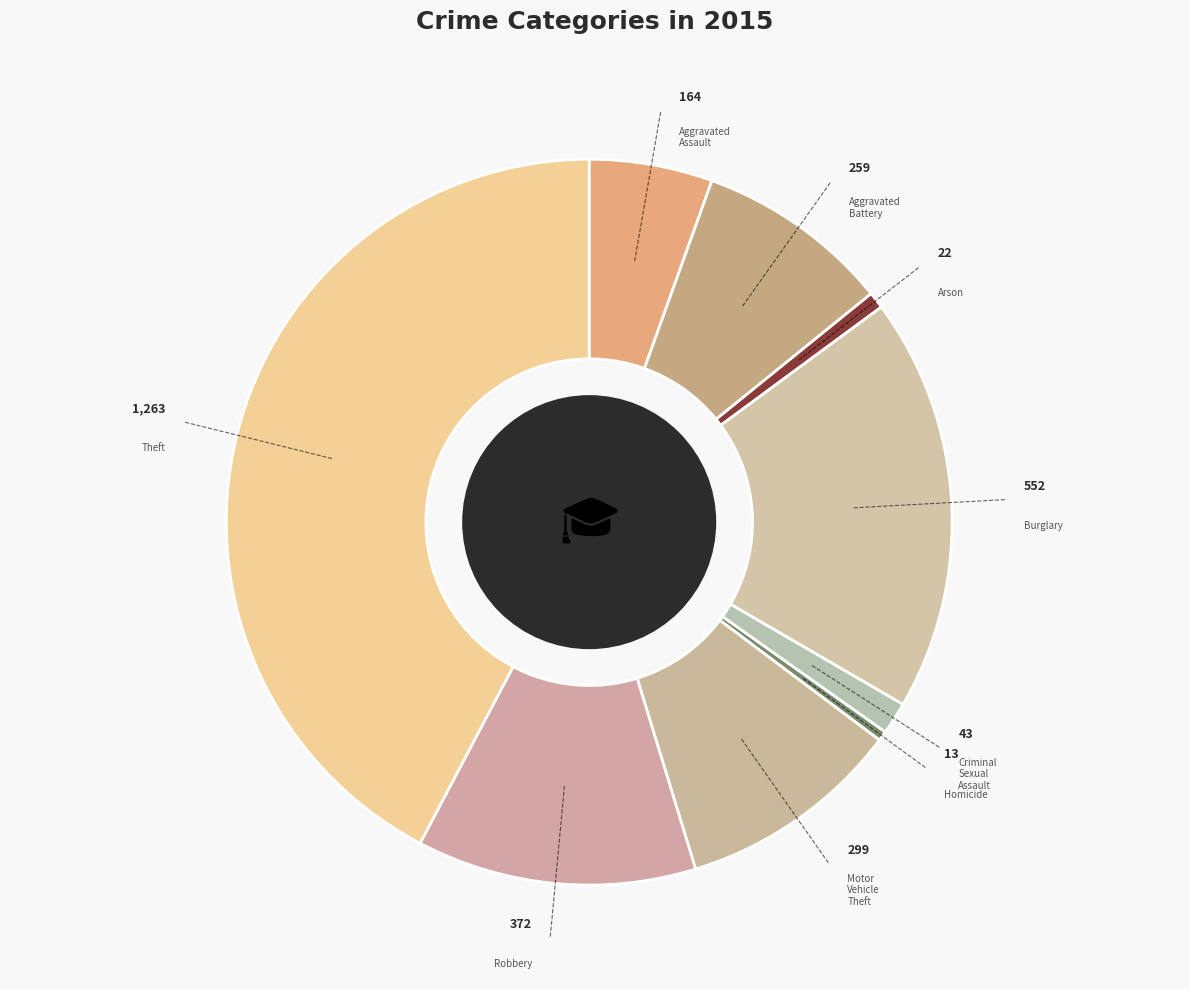

Between Homicide and Aggravated Assault, which is larger?

Aggravated Assault